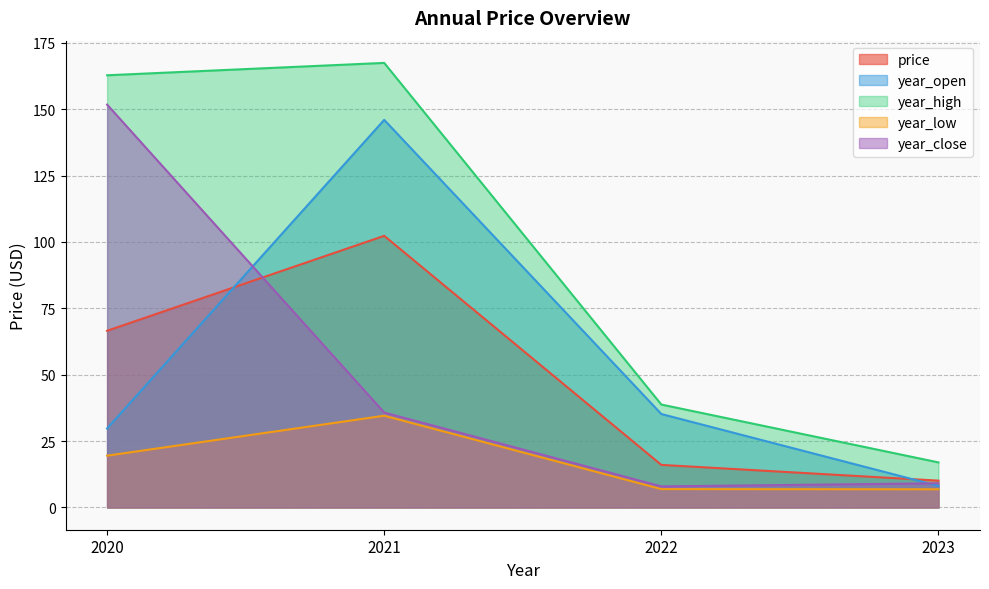

What are all the series names shown in the legend?

price, year_open, year_high, year_low, year_close